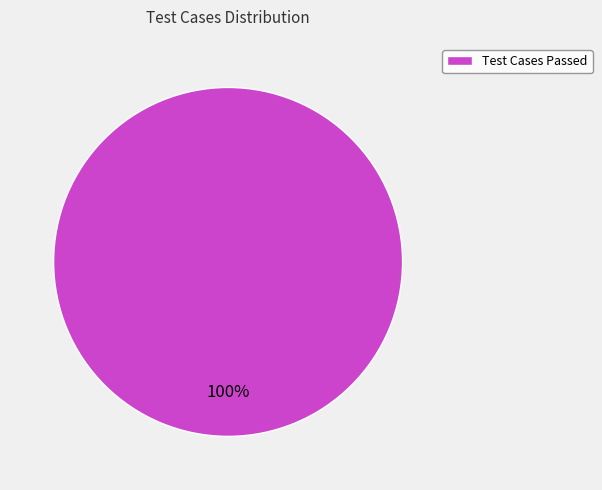

How many segments does this pie chart have?

1